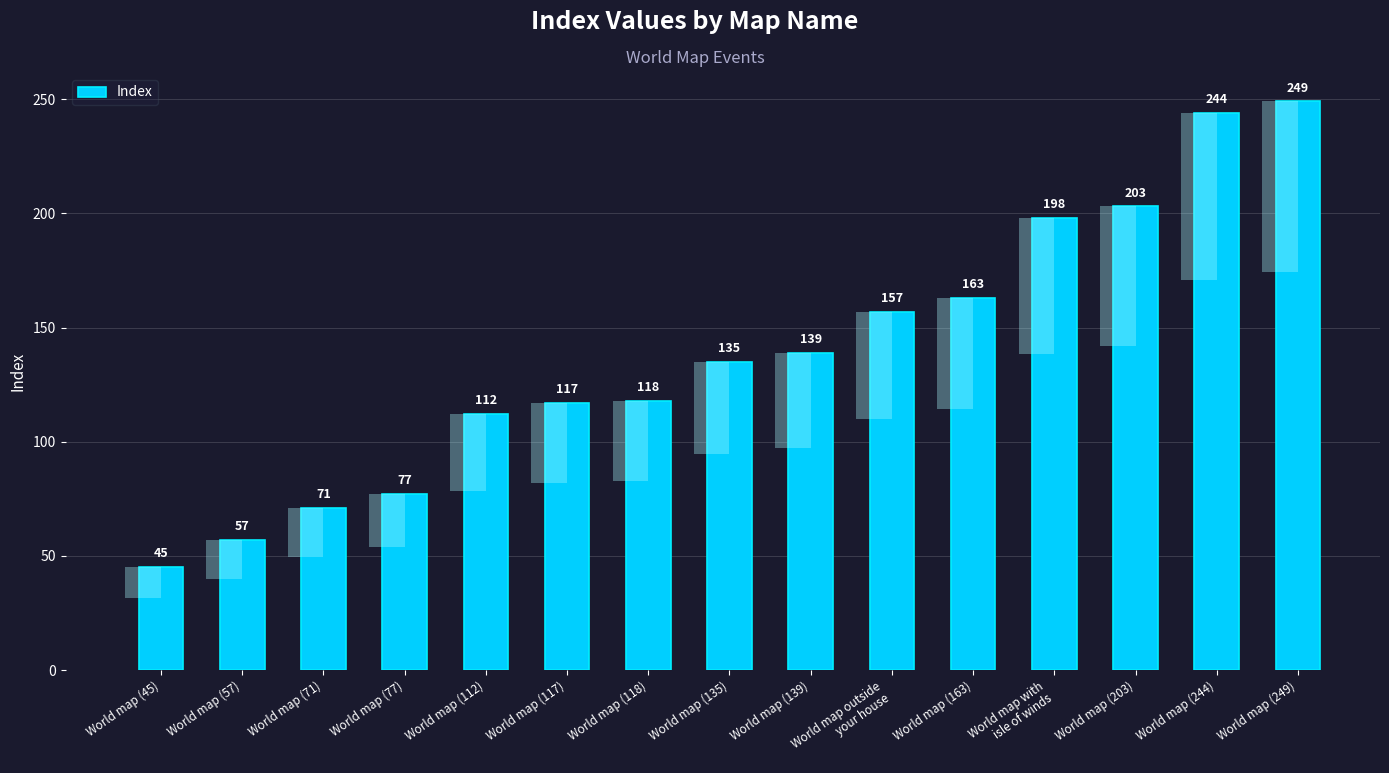

Does the chart contain stacked bars?

No